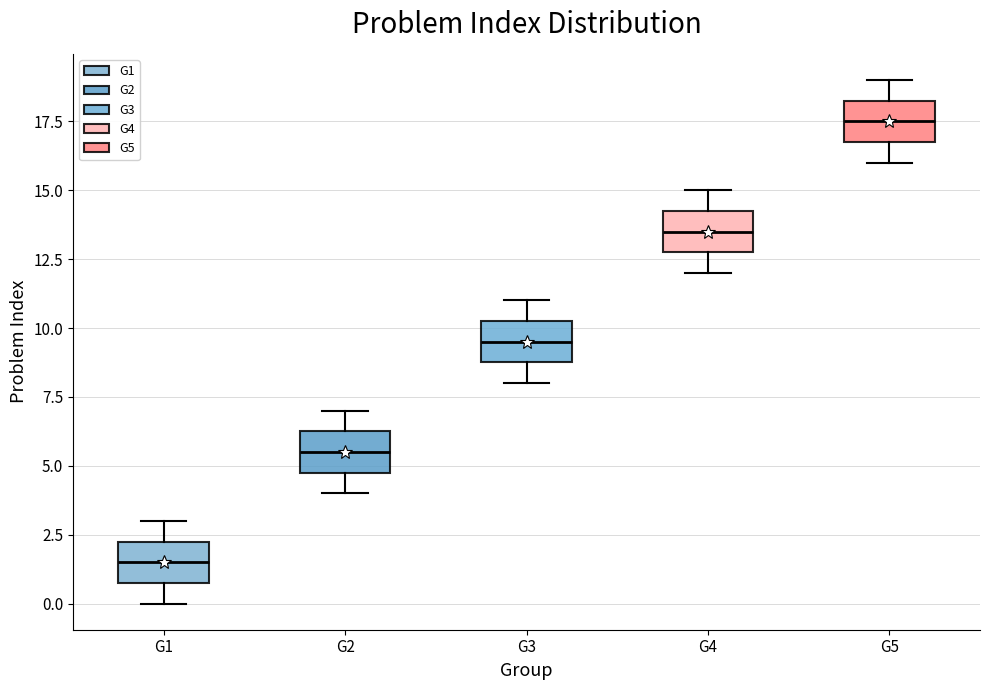

Where does the median line of the box for G2 sit on the y-axis? The values are not printed on the chart, so give them approximately, as read against the axis.

5.5